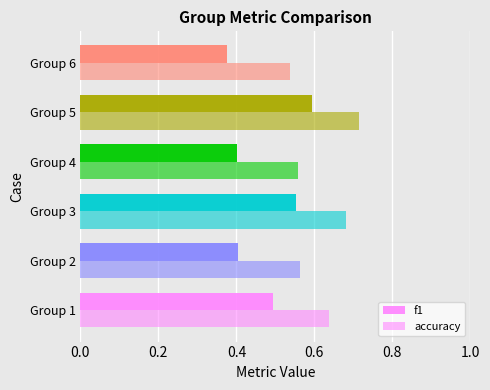

What are all the series names shown in the legend?

f1, accuracy